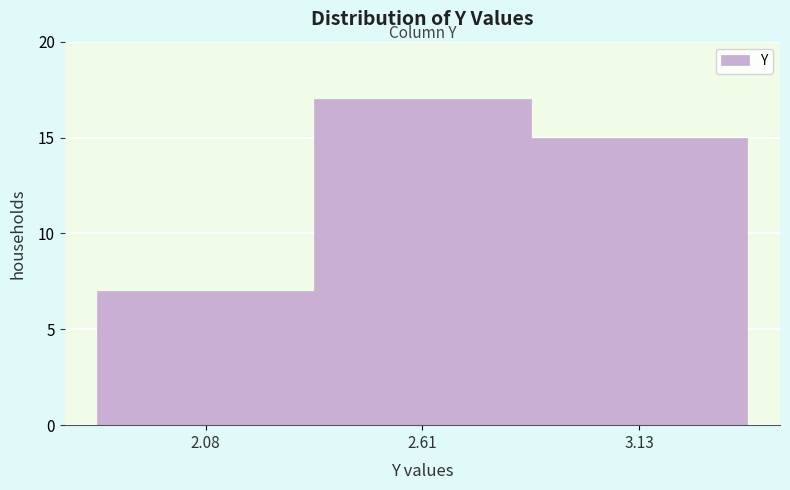

Reading left to right, transcribe this chart: for each bar, give the range it covers on the x-axis and its height. Neither the bar edges nor the heights are printed on the chart, so give them approximately, as read against the axes.

1.8 to 2.3: 7
2.3 to 2.9: 17
2.9 to 3.4: 15